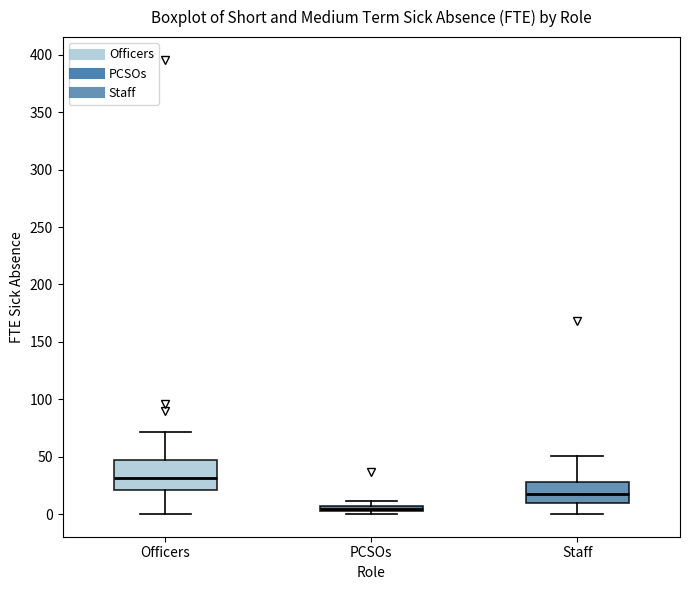

Where is the lower edge of the box for PCSOs on the y-axis? The values are not printed on the chart, so give them approximately, as read against the axis.

0